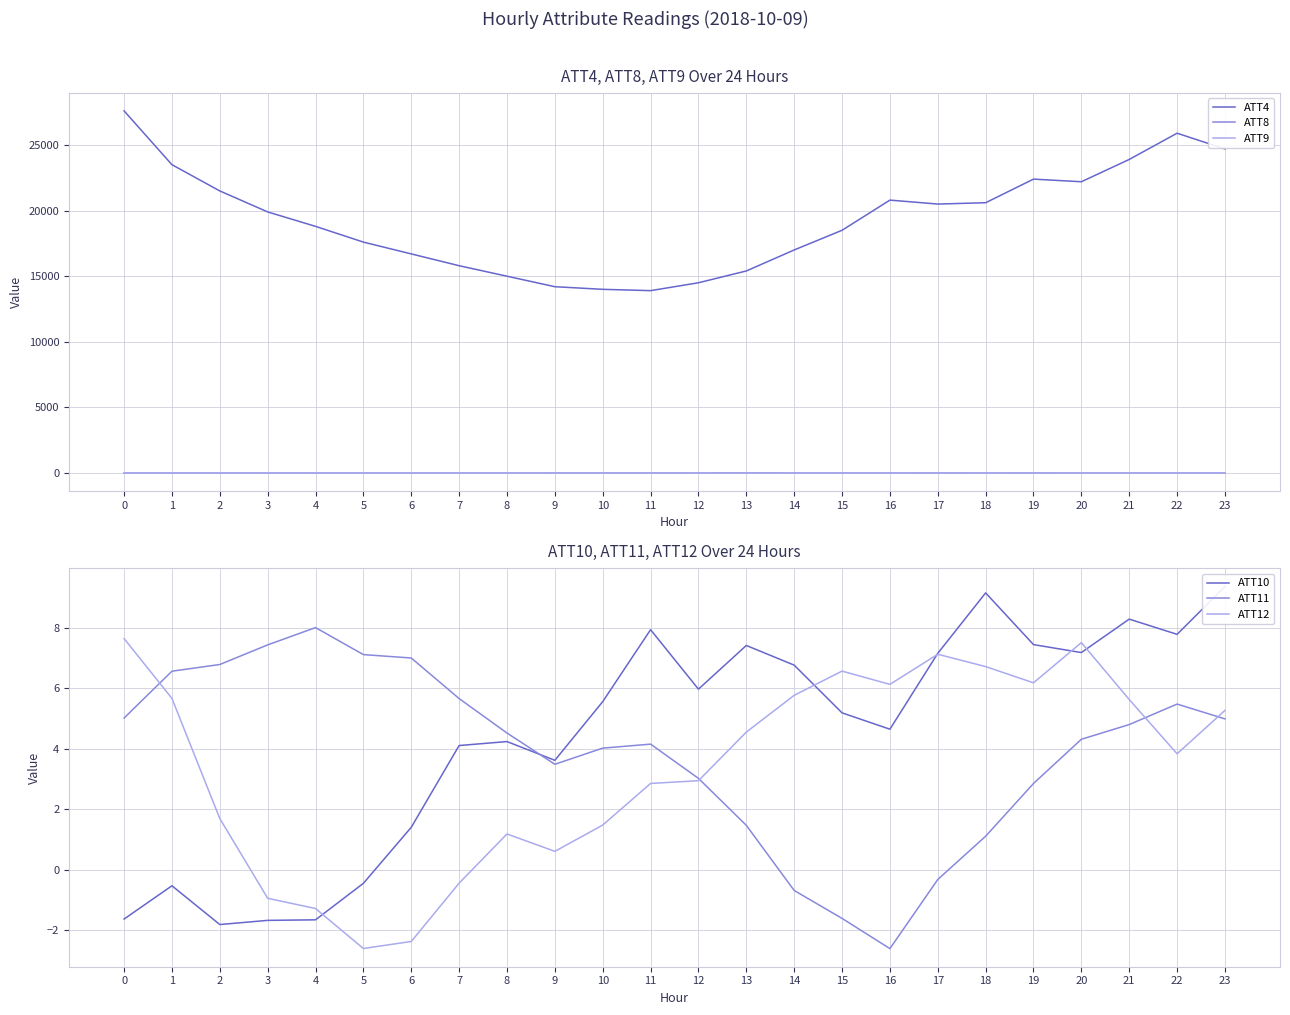

Does the chart display data point markers on the line(s)?

No